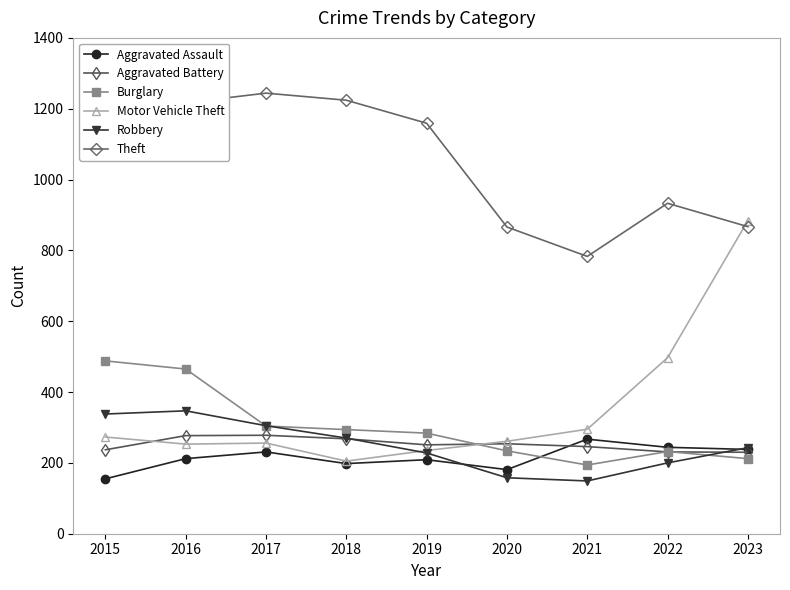

Which category has the highest value in the Aggravated Assault series?

2021